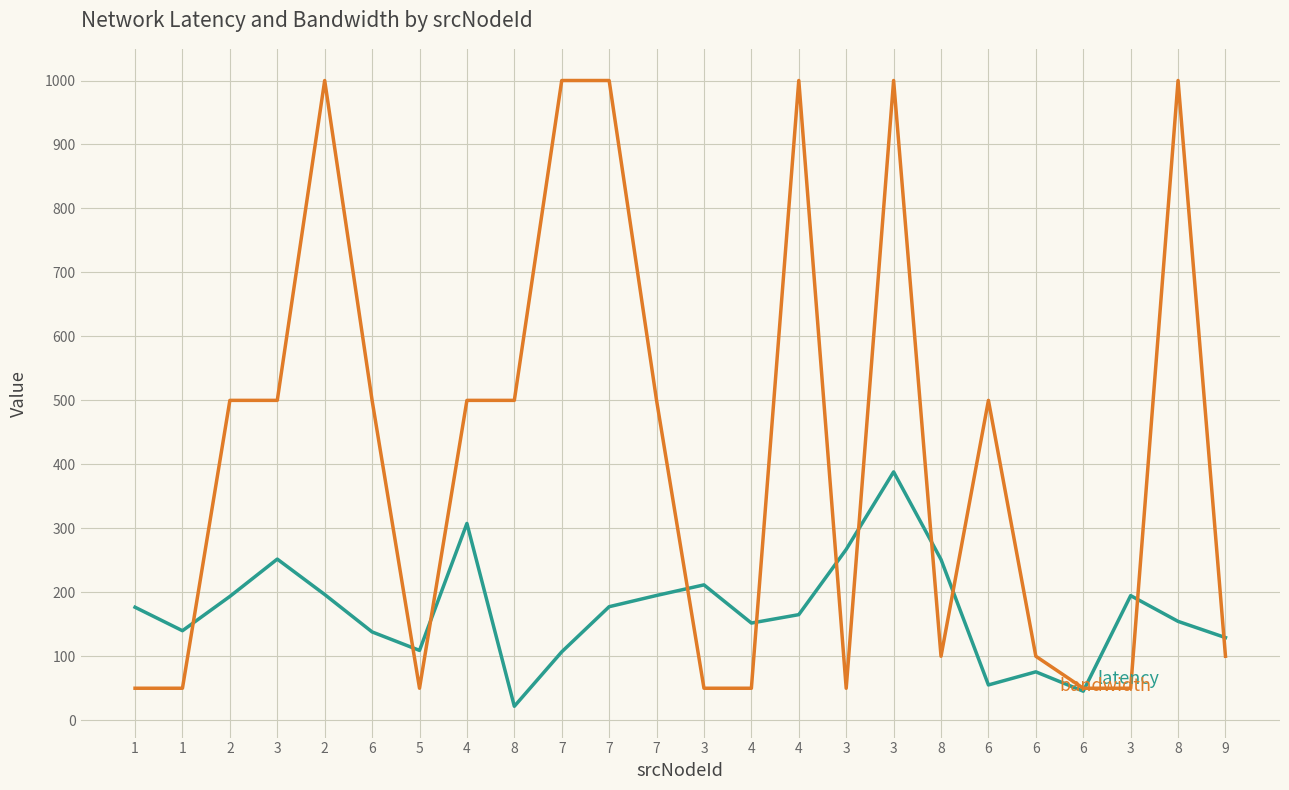

What is the minimum value shown in the chart?

21.8